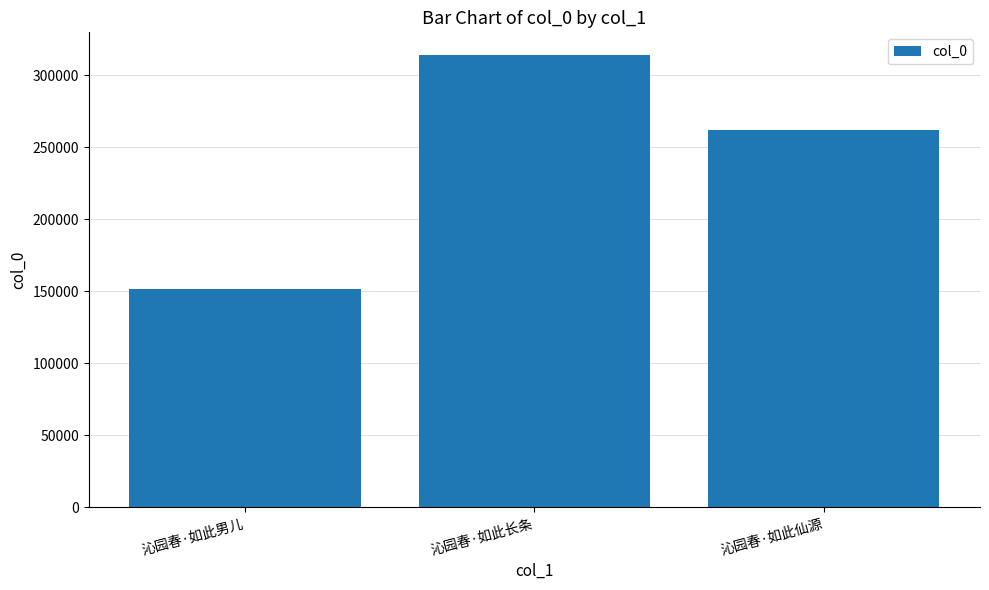

Count the number of data series in this chart.

1